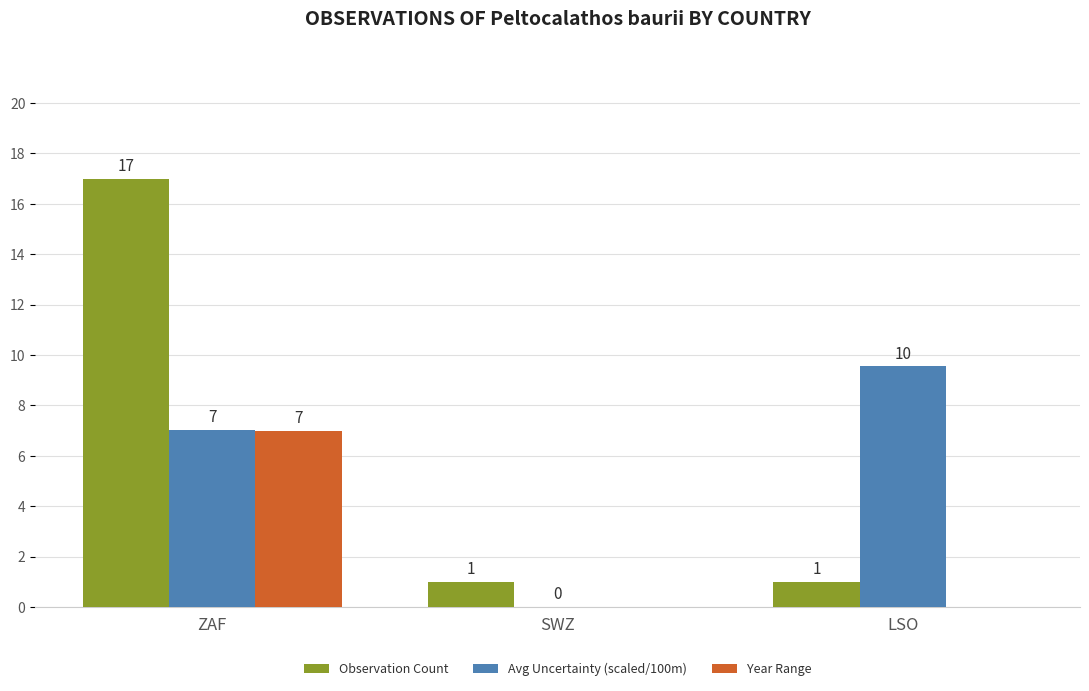

True or false: Year Range has a value of 3.7 at ZAF.

False